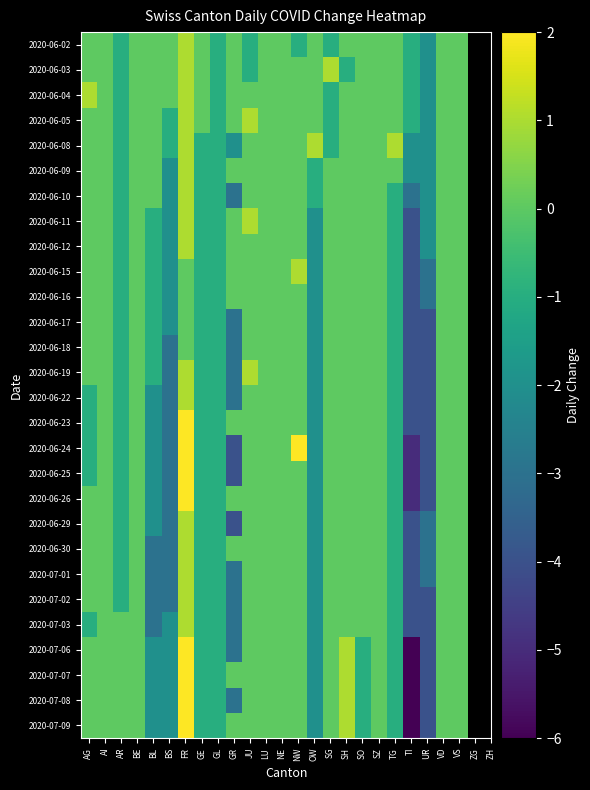

Between GE and OW, which is larger?

GE